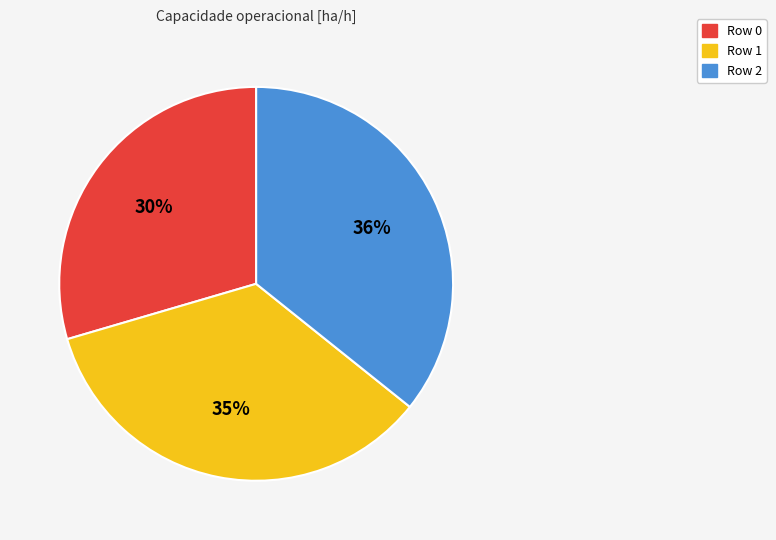

What is the smallest slice in the pie chart?

Row 0